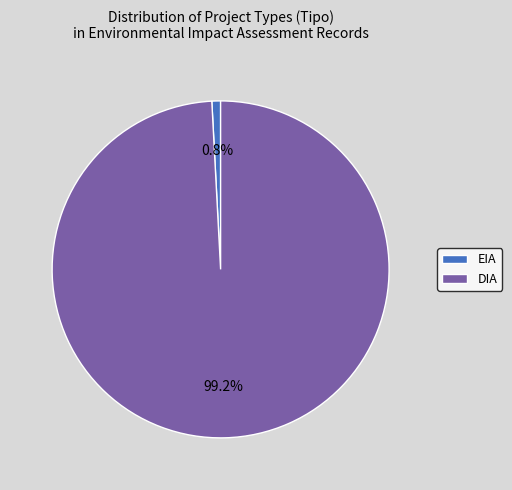

To the nearest percent, what percentage of the pie is DIA?

99%